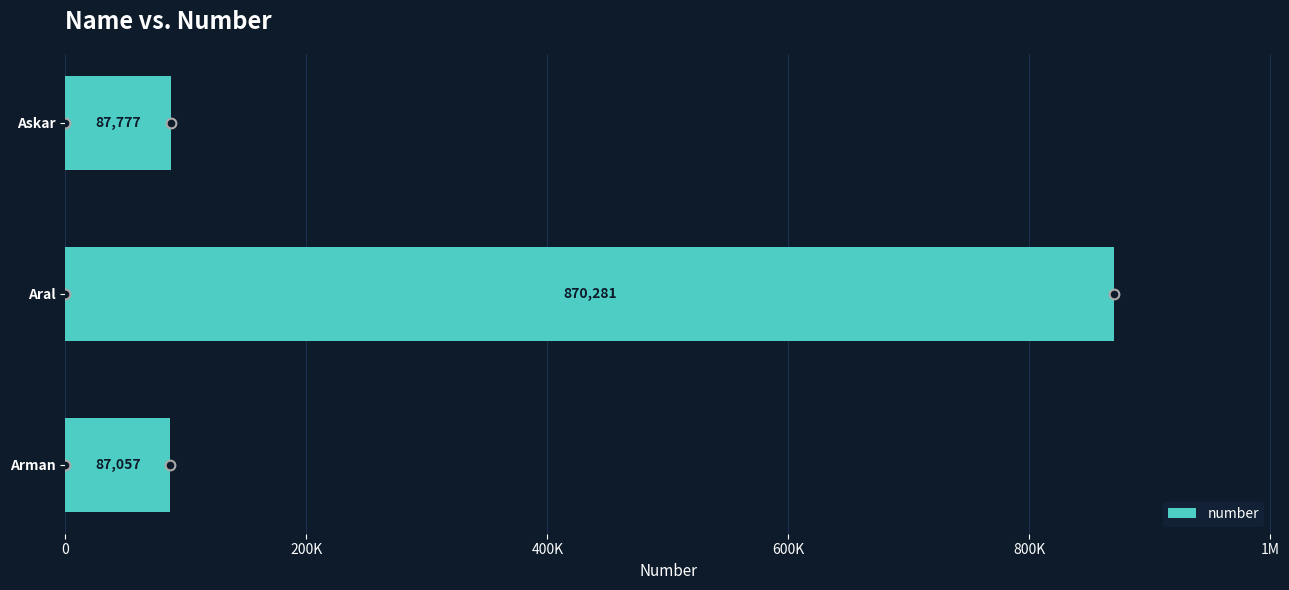

Are the bars horizontal?

Yes